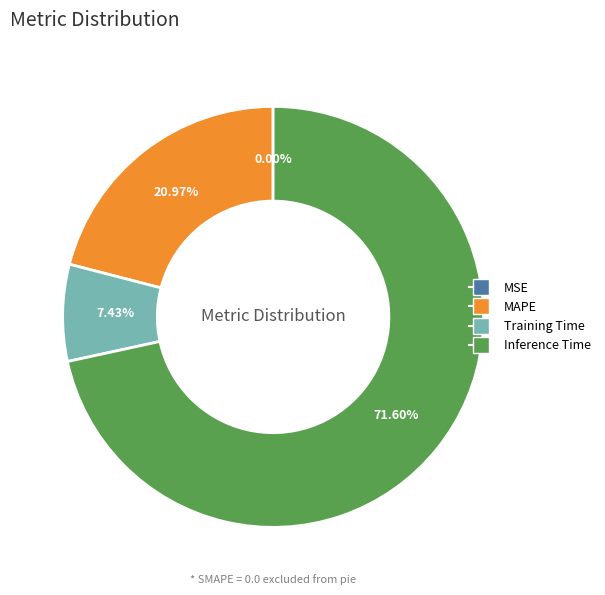

Is there any slice that represents more than half of the pie?

Yes